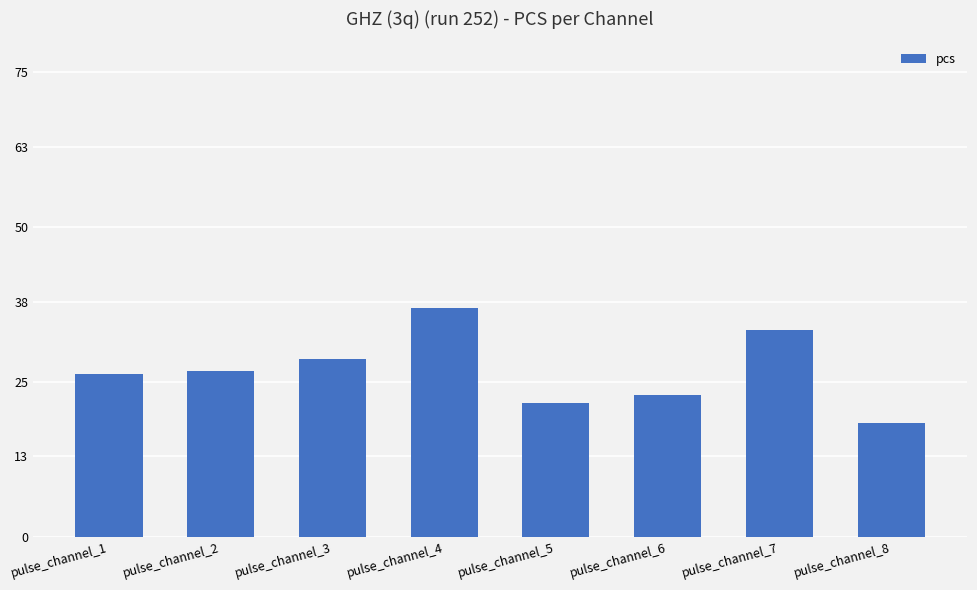

What is the change in value from pulse_channel_4 to pulse_channel_8?

-18.5